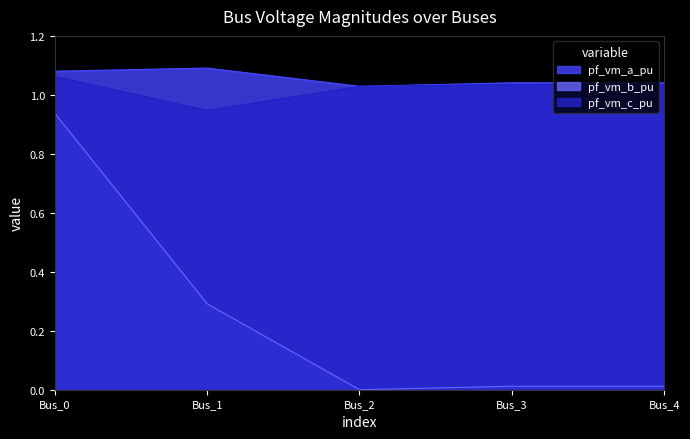

Reading left to right, what are all the values shown in this chart?

pf_vm_a_pu: 1.1	1.1	1.0	1.0	1.0
pf_vm_b_pu: 0.9	0.3	0.0	0.0	0.0
pf_vm_c_pu: 1.1	0.9	1.0	1.0	1.0